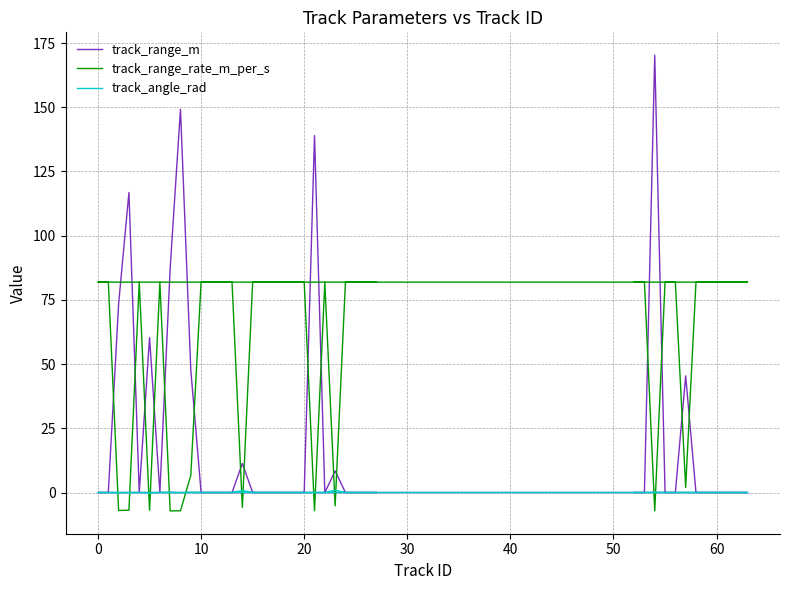

Is it true that track_range_rate_m_per_s equals -1.9 at 15?

False